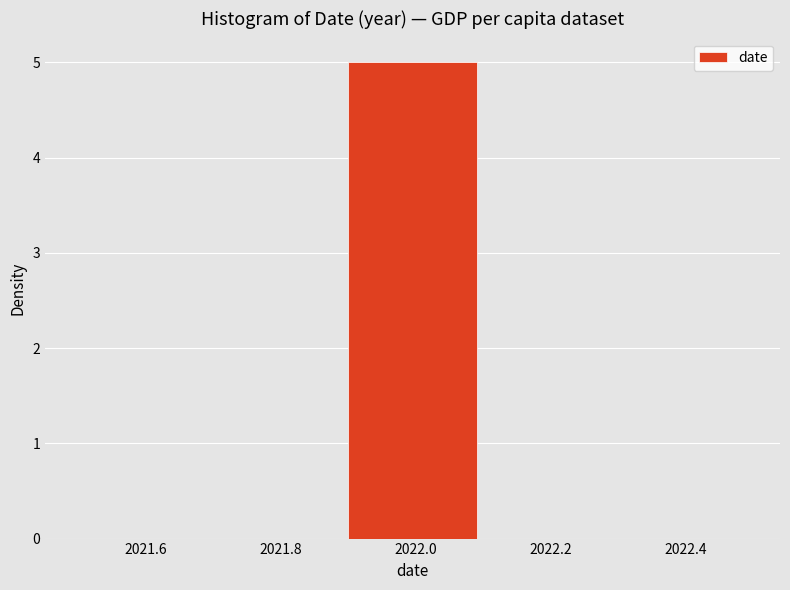

How tall is the bar that spans 2021.9 to 2022.1 on the x-axis? The values are not printed on the chart, so give them approximately, as read against the axis.

5